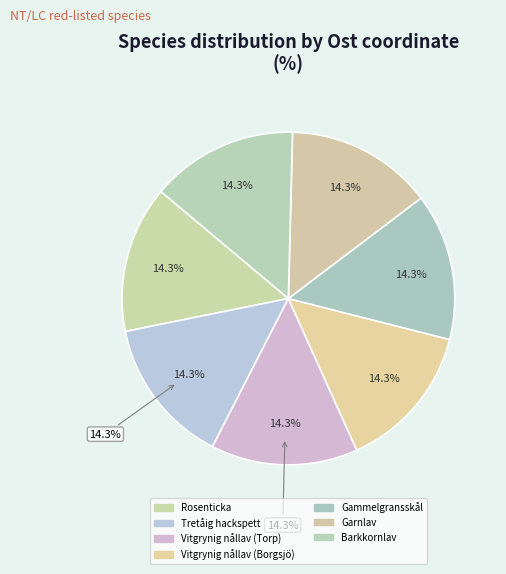

How many slices are in this pie chart?

7